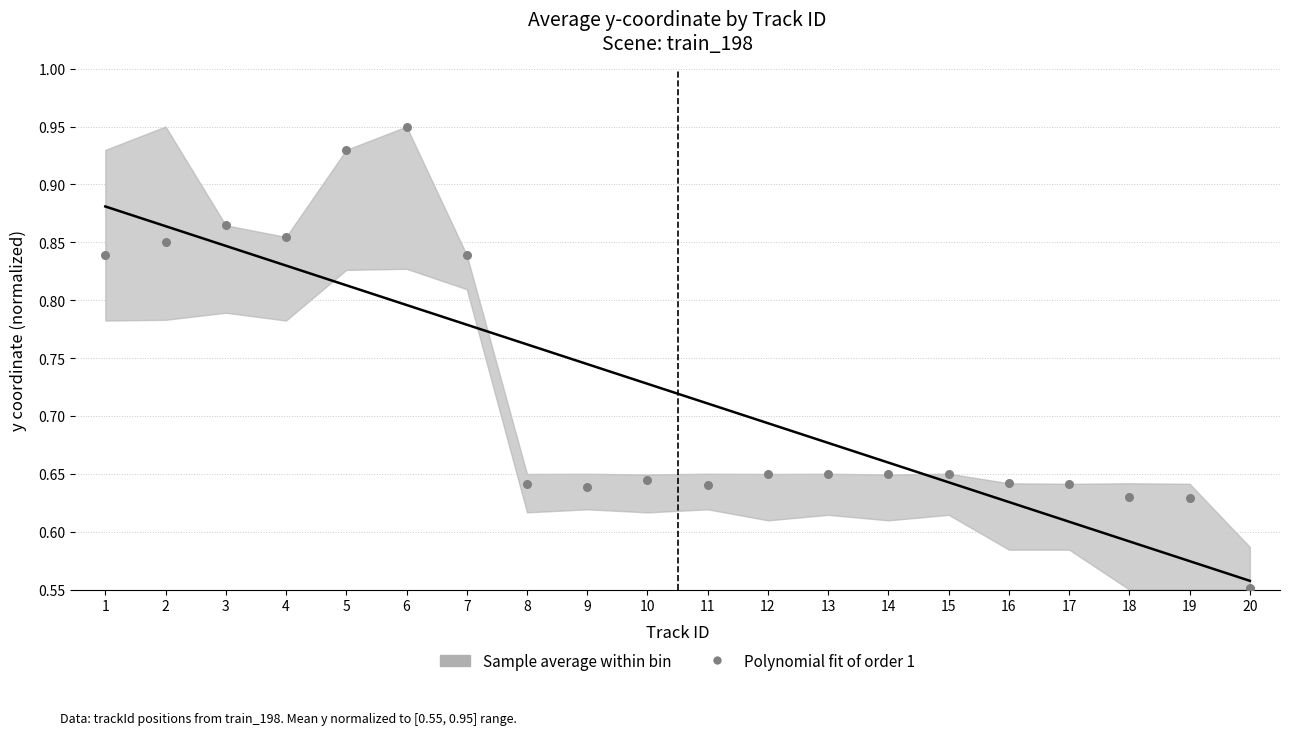

What is the range of X values (max minus min)?

19.0